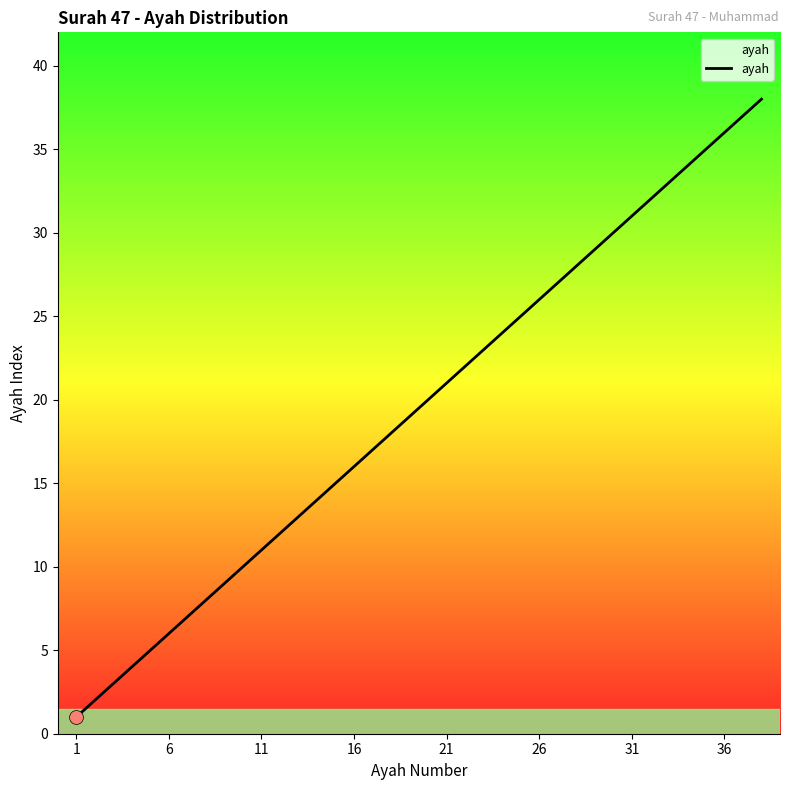

What is the smallest value displayed?

1.0